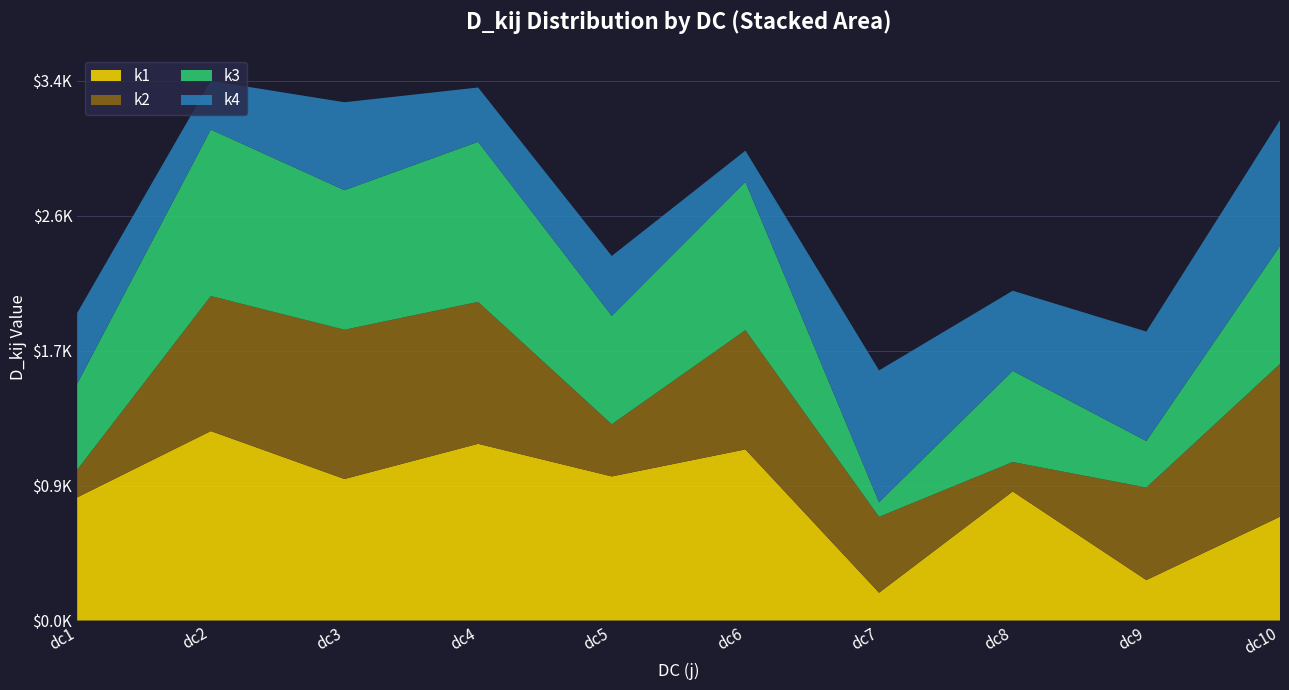

Reading left to right, extract all data points from this chart.

k1: 778.9	1198.4	895.3	1117.9	911.5	1082.5	175.8	816.3	255.8	656.6
k2: 174.6	854.4	944.3	897.7	330.0	754.5	480.2	186.4	585.4	966.6
k3: 544.6	1053.1	883.1	1013.0	685.6	938.3	92.6	576.8	294.3	746.8
k4: 447.5	308.1	556.1	343.5	379.1	197.3	833.8	506.9	692.5	795.9